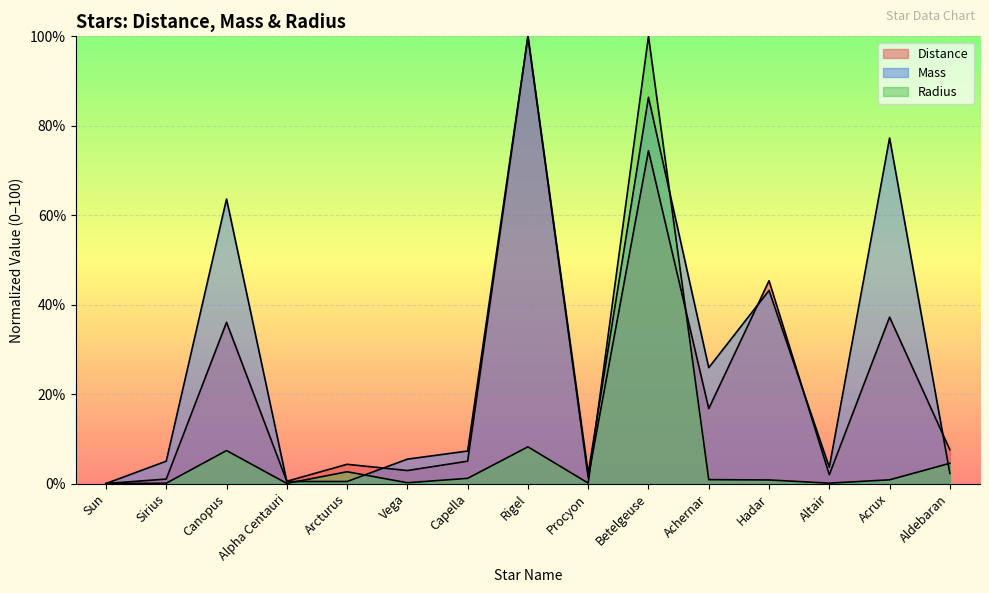

At which label is Mass closest to 50?

Hadar